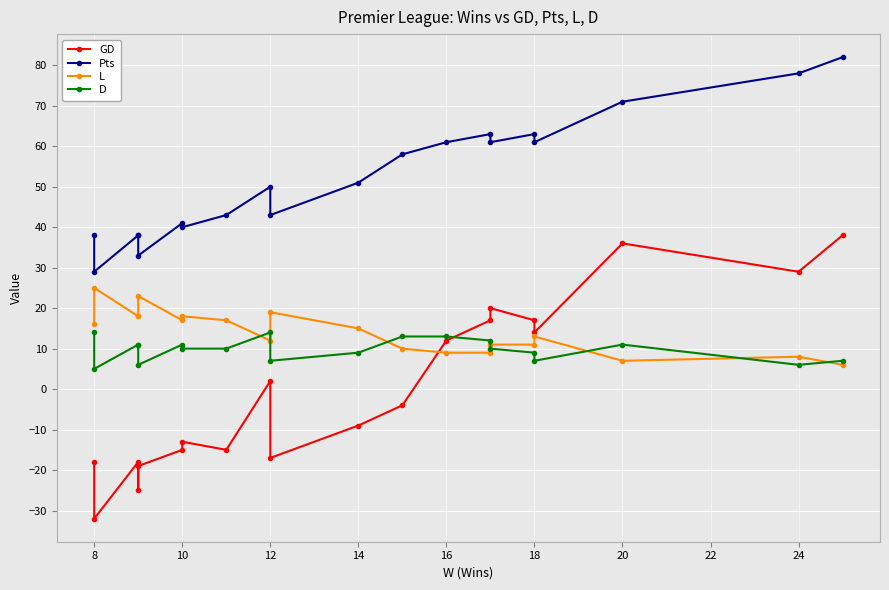

Which has a higher value, 14 or 12?

14